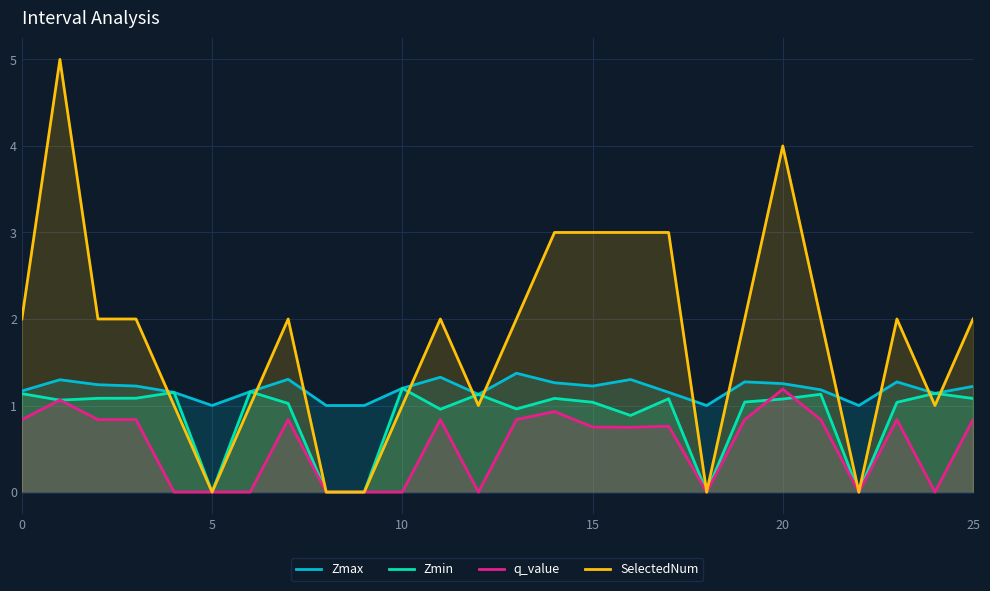

At 18, list the series in order from smallest to largest.

Zmin, q_value, SelectedNum, Zmax